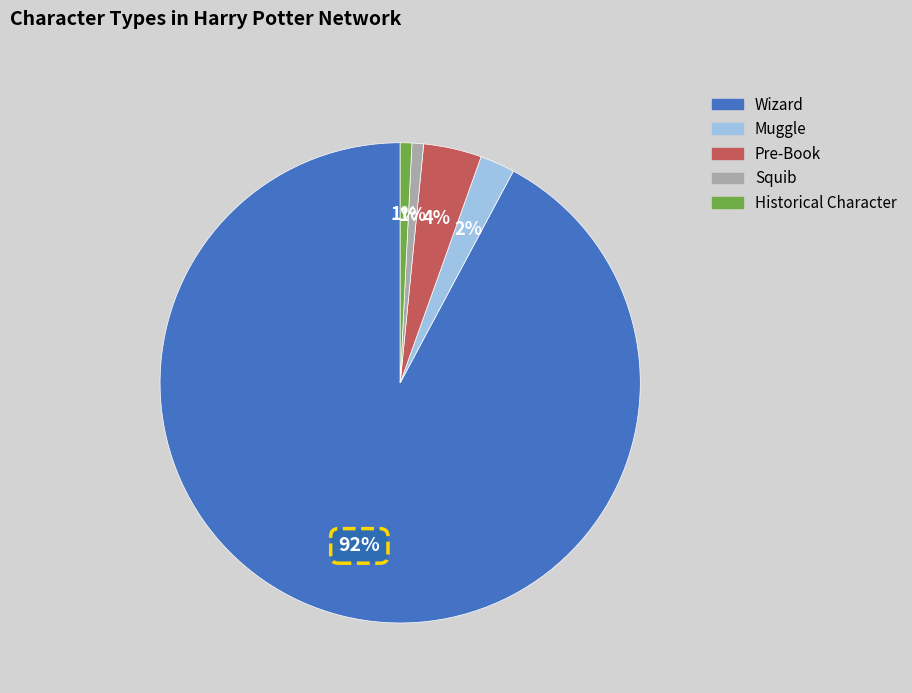

How many segments does this pie chart have?

5